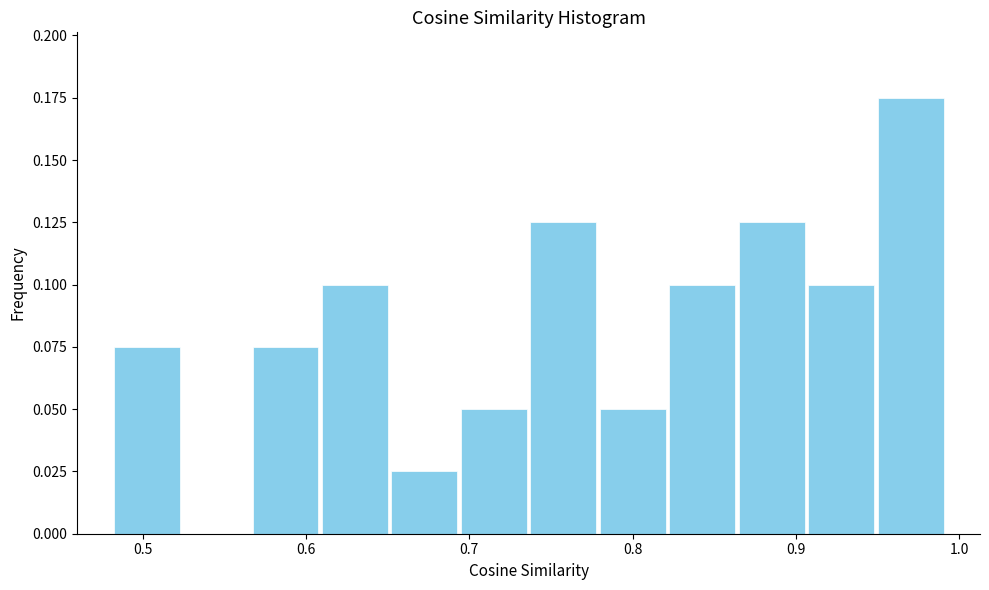

Reading left to right, transcribe this chart: for each bar, give the range it covers on the x-axis and its height. Neither the bar edges nor the heights are printed on the chart, so give them approximately, as read against the axes.

0.48 to 0.52: 0.075
0.52 to 0.57: 0
0.57 to 0.61: 0.075
0.61 to 0.65: 0.100
0.65 to 0.69: 0.025
0.69 to 0.74: 0.050
0.74 to 0.78: 0.125
0.78 to 0.82: 0.050
0.82 to 0.86: 0.100
0.86 to 0.91: 0.125
0.91 to 0.95: 0.100
0.95 to 0.99: 0.175